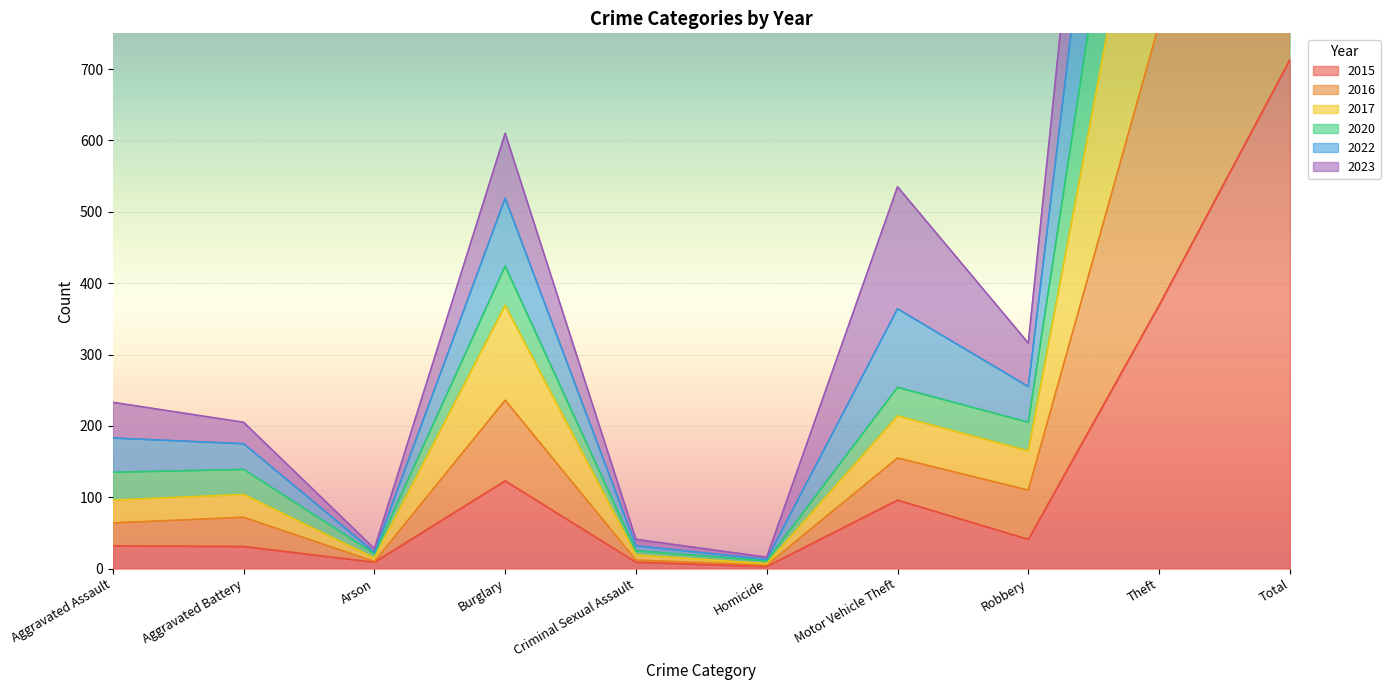

True or false: 2020 and 2015 intersect in this chart.

False